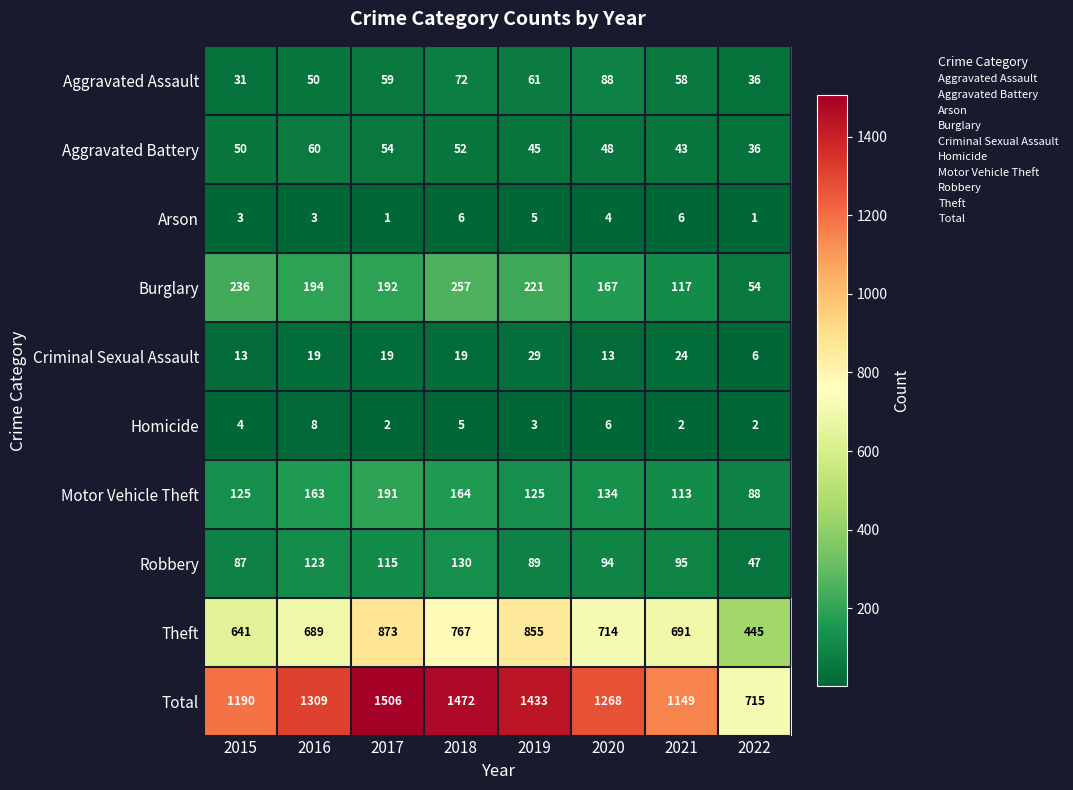

At 2019, list the series in order from smallest to largest.

Homicide, Arson, Criminal Sexual Assault, Aggravated Battery, Aggravated Assault, Robbery, Motor Vehicle Theft, Burglary, Theft, Total